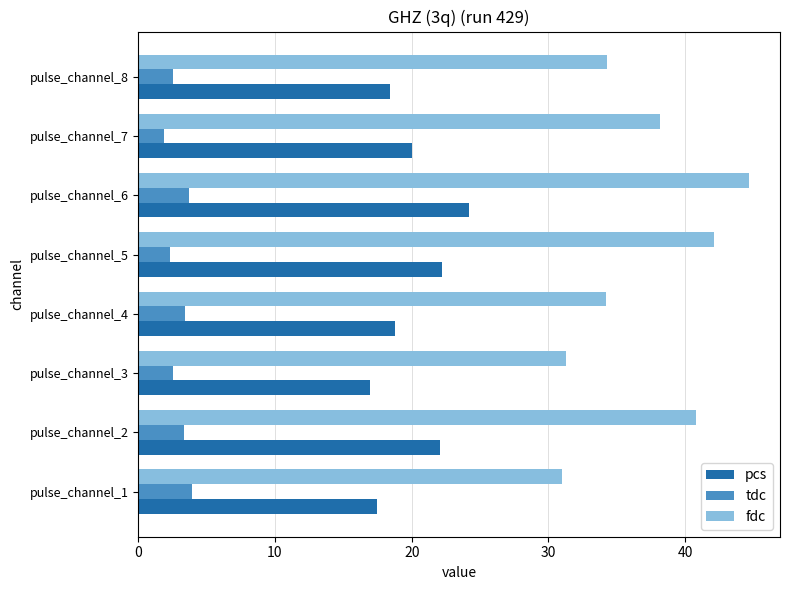

The value of fdc at pulse_channel_3 is 20.1. True or false?

False